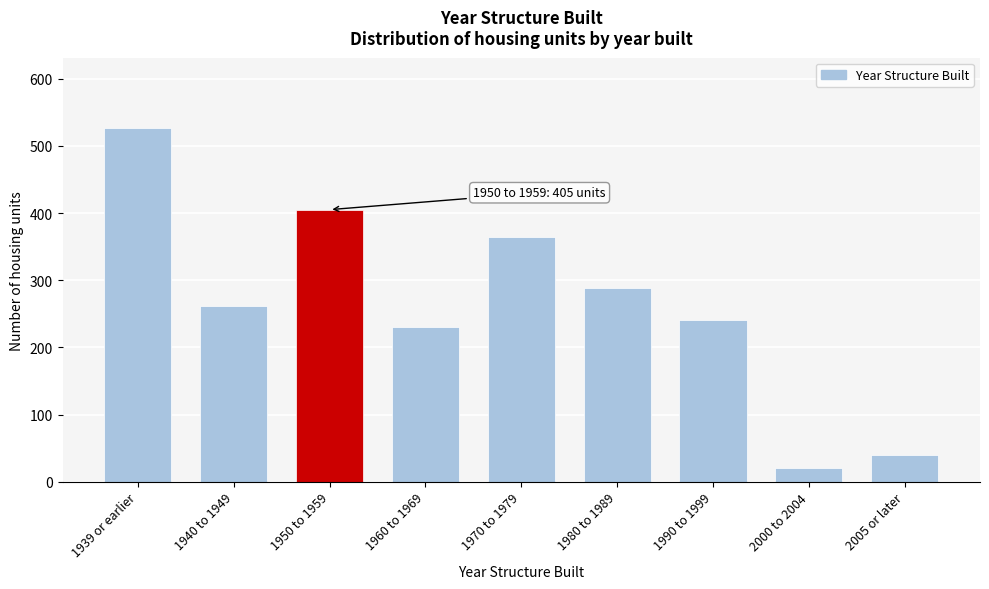

Reading left to right, list all the values displayed in this chart.

526	261	405	231	365	289	241	21	40